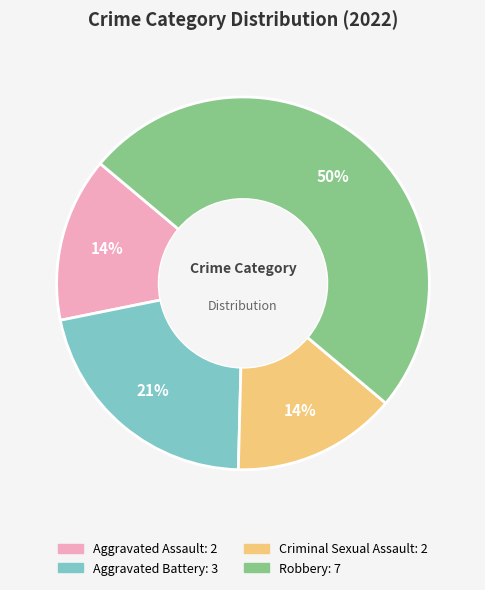

To the nearest percent, what is the difference between the Aggravated Battery and Robbery slice percentages?

29%